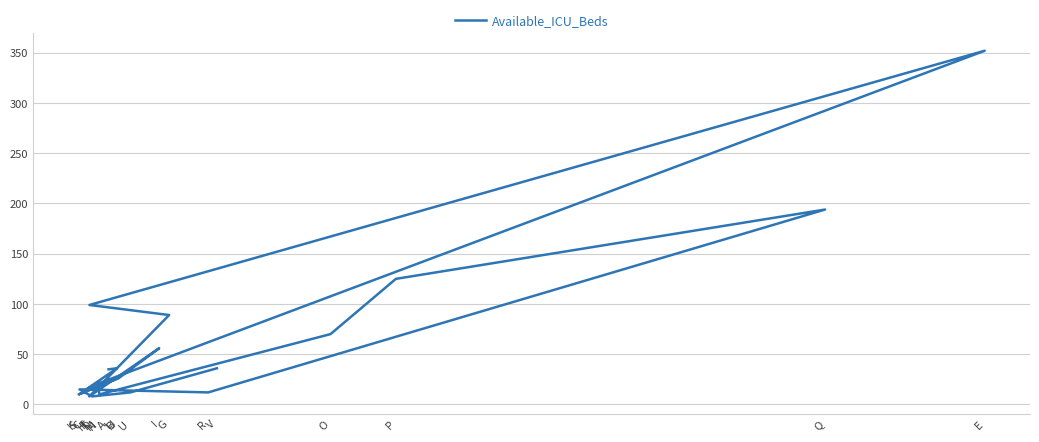

How many points are higher than both their immediate neighbors (excluding endpoints)?

6